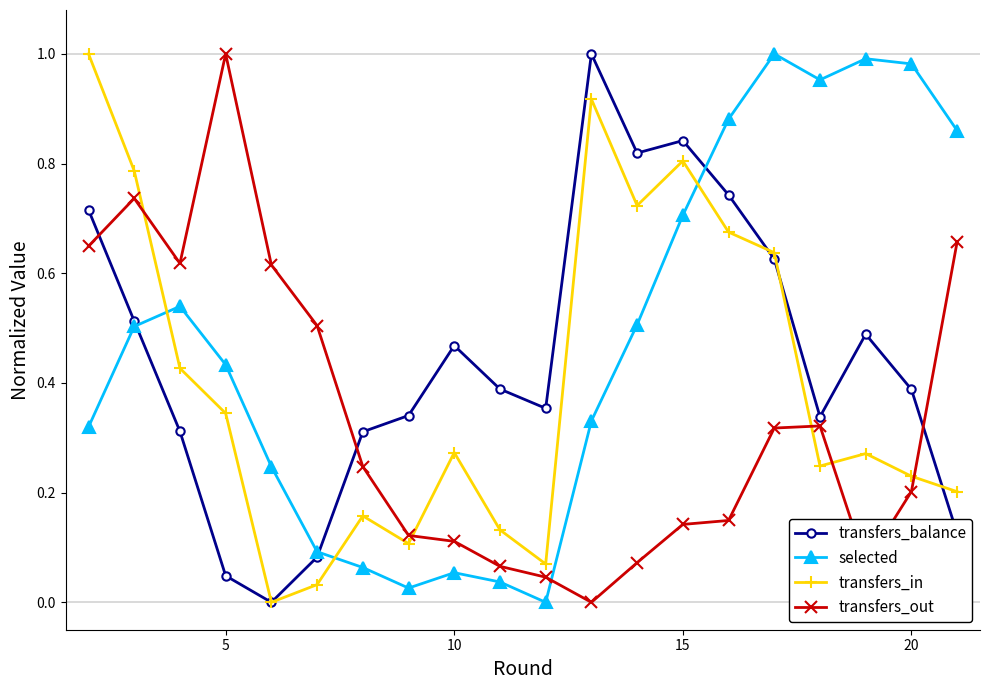

True or false: transfers_out and transfers_balance cross at least once.

True